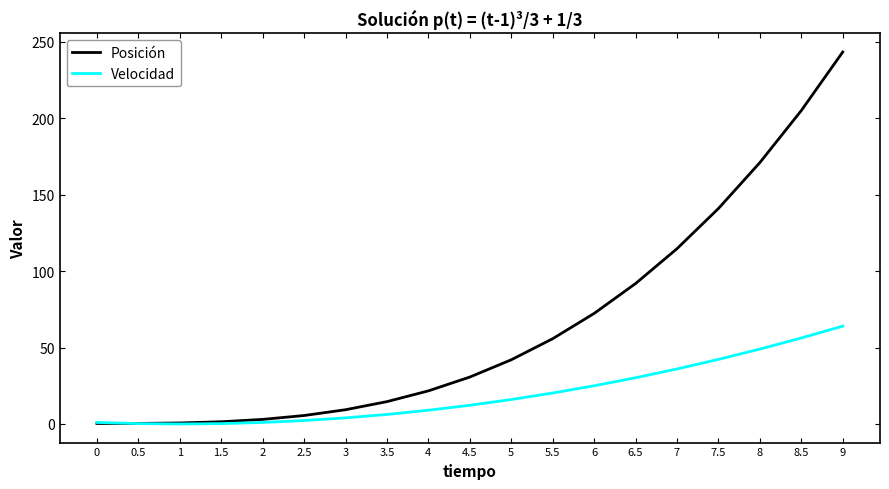

Rank the series by their average value, from highest to lowest.

Posición, Velocidad